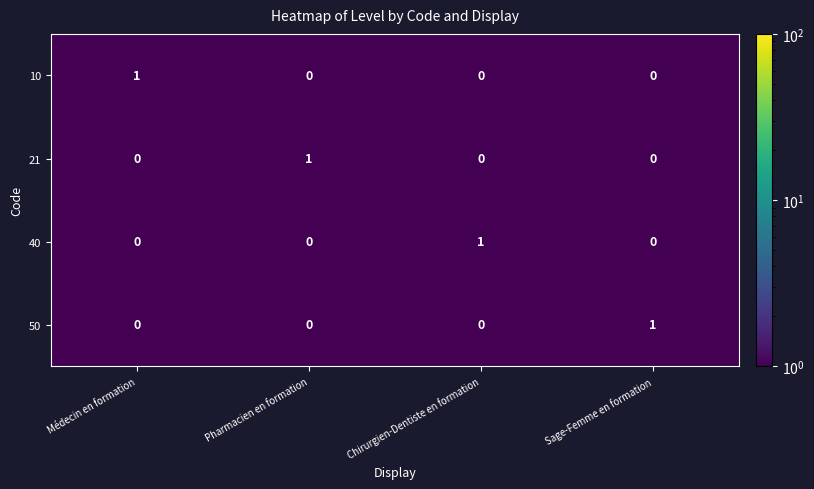

What is the total value across all series at Pharmacien en formation?

1